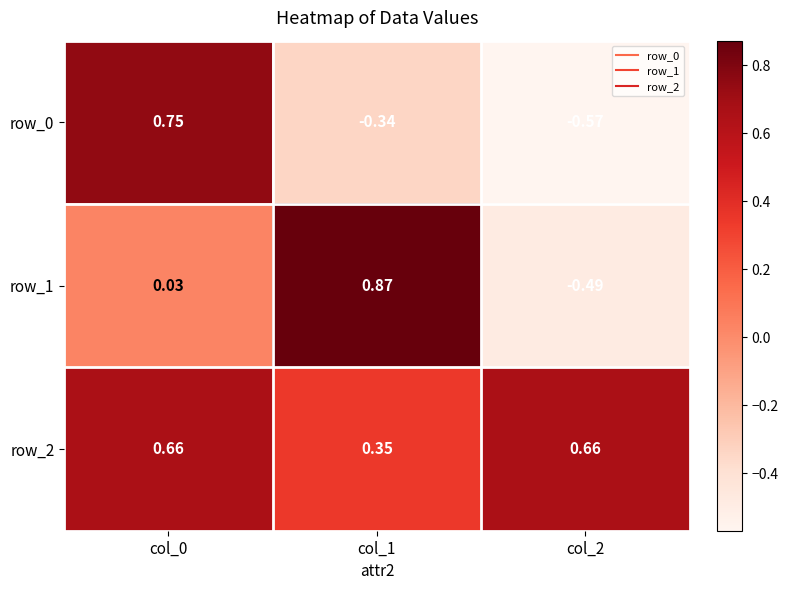

How many negative values does the row_0 series have?

2